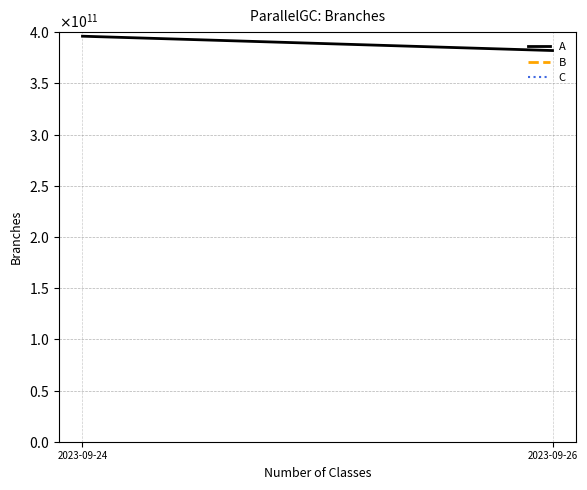

Reading left to right, what are all the values shown in this chart?

A: 2023-09-24=396000000000	2023-09-26=382000000000
B: 2023-09-24=658000000000	2023-09-26=729000000000
C: 2023-09-24=628000000000	2023-09-26=700000000000